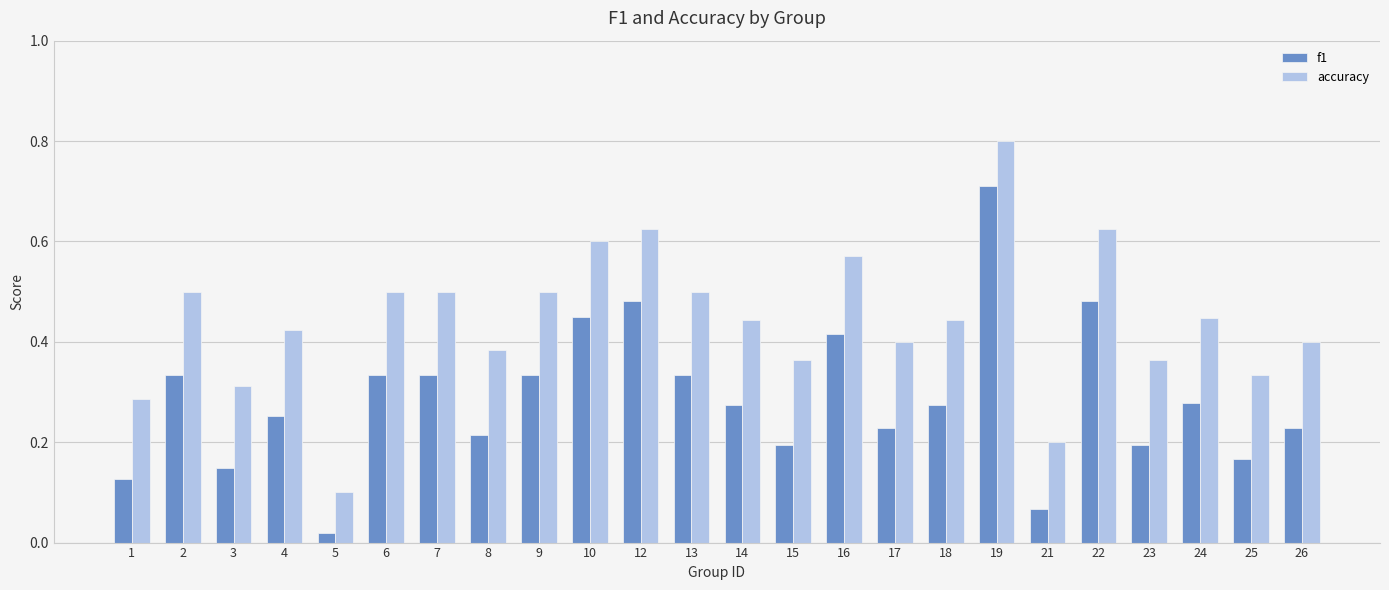

Between 15 and 17, which series saw the biggest shift?

accuracy